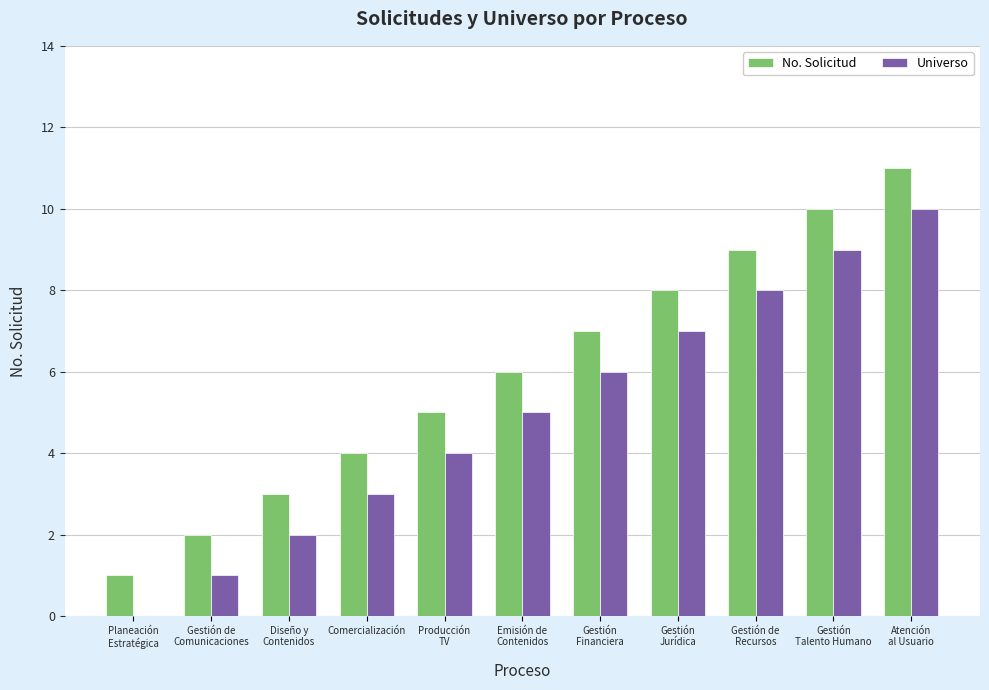

What is the sum of all No. Solicitud values?

66